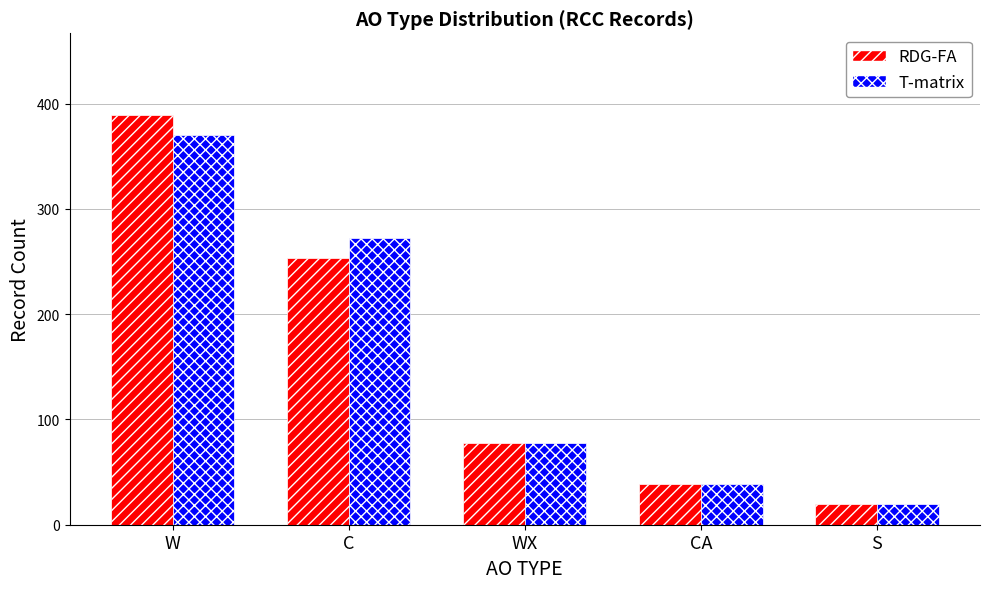

How many data points in T-matrix are less than 78?

2